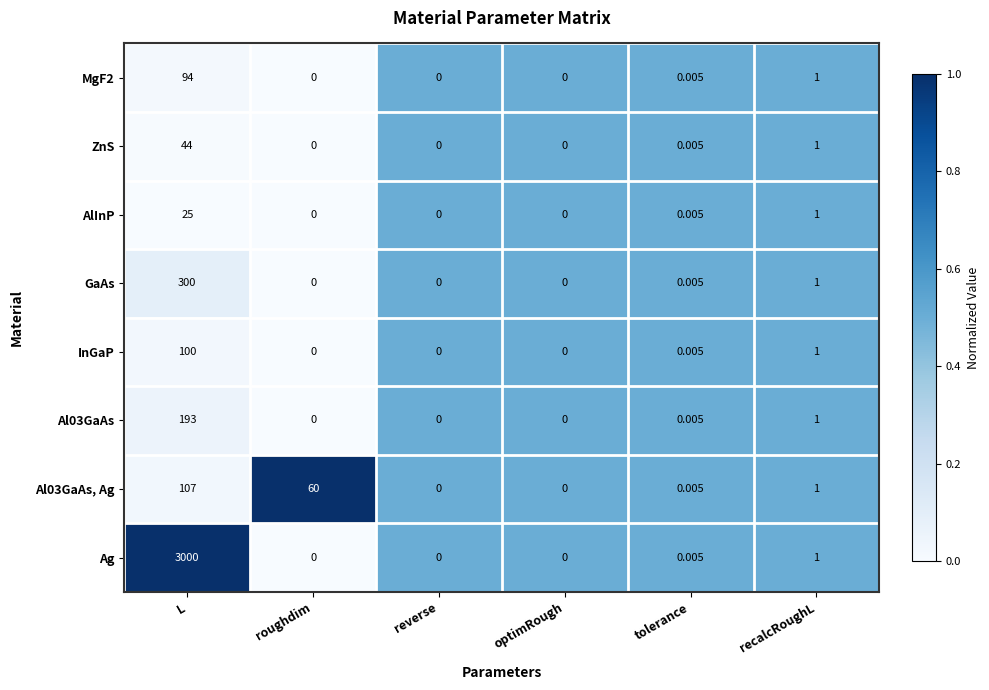

Rank the series by their maximum value, from highest to lowest.

Ag, GaAs, Al03GaAs, Al03GaAs, Ag, InGaP, MgF2, ZnS, AlInP